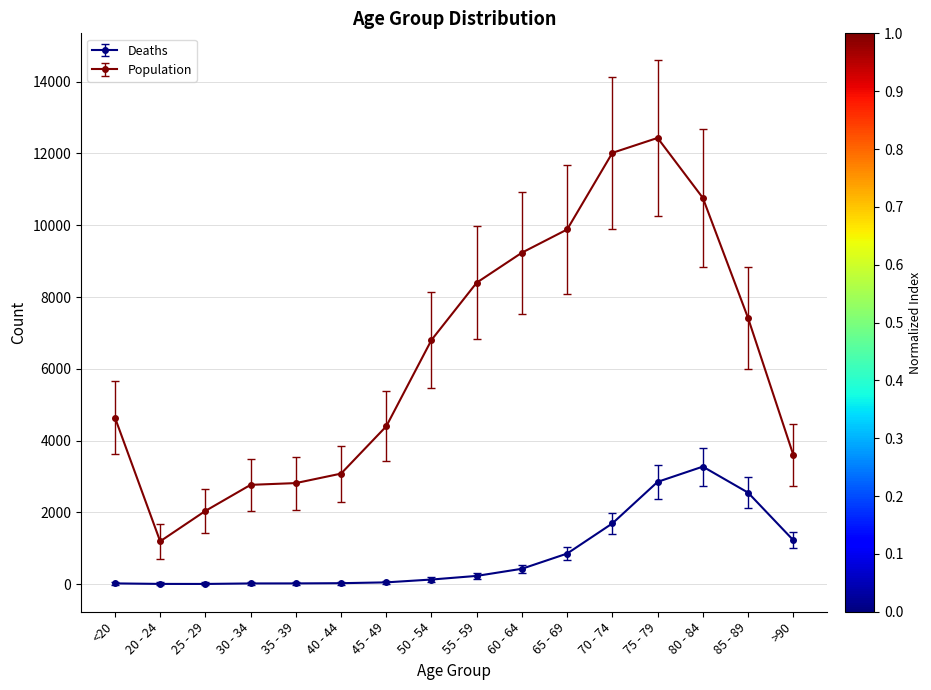

What is the total value across all series at 60 - 64?

9662